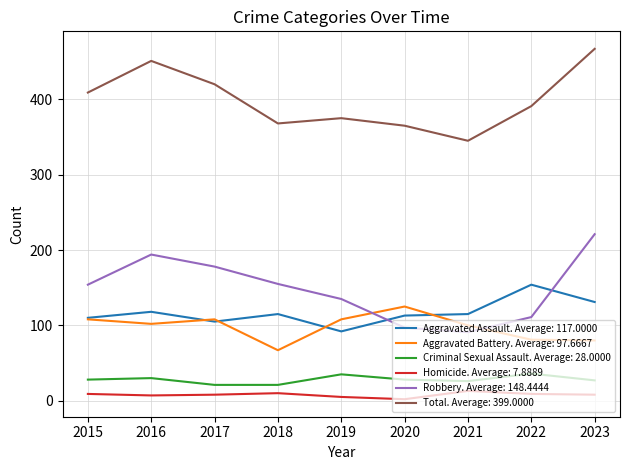

True or false: Aggravated Assault. Average: 117.0000 has a value of 51 at 2019.

False